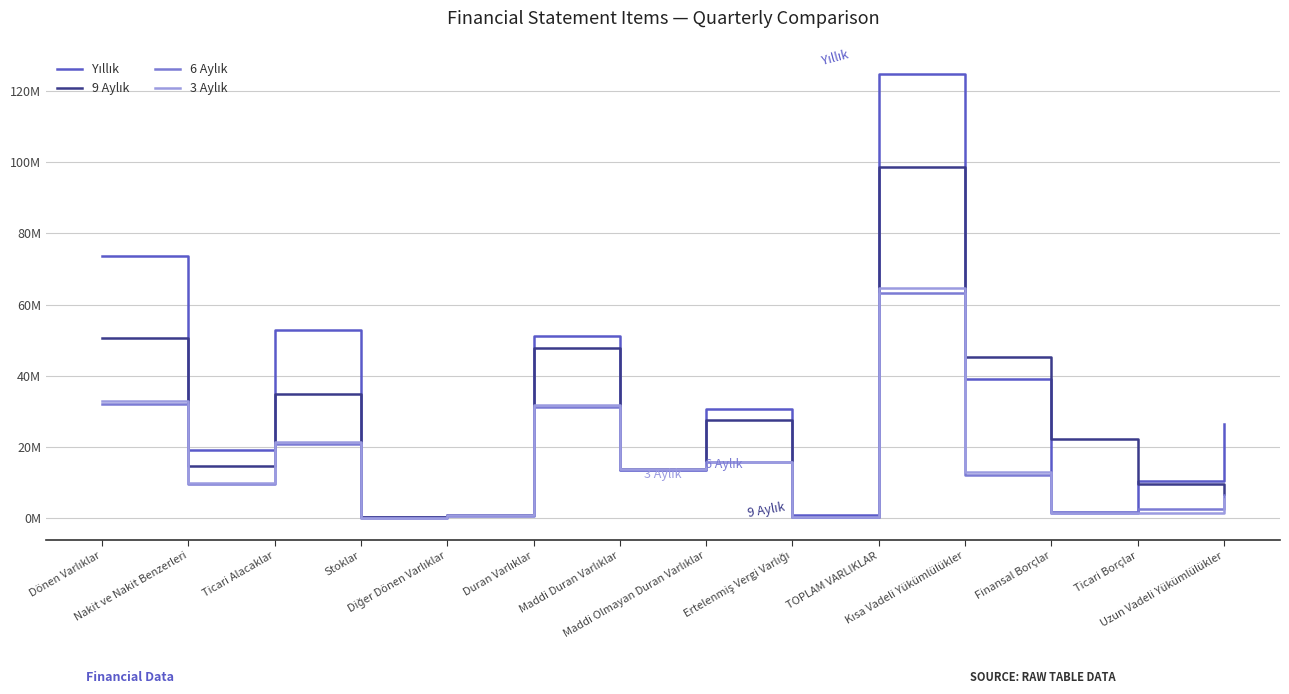

Does the chart display data point markers on the line(s)?

No